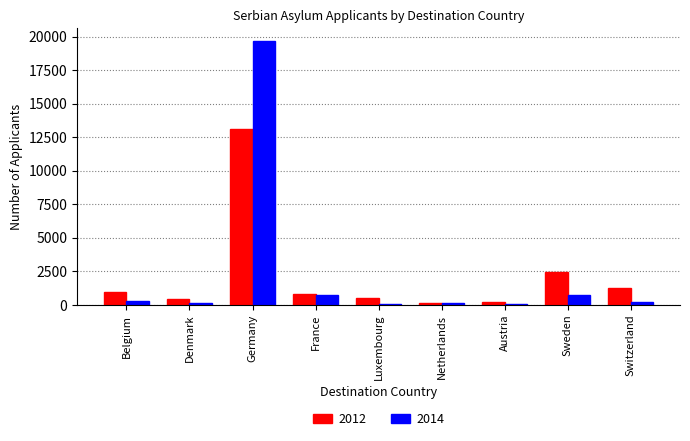

Which category has the highest value in the 2012 series?

Germany